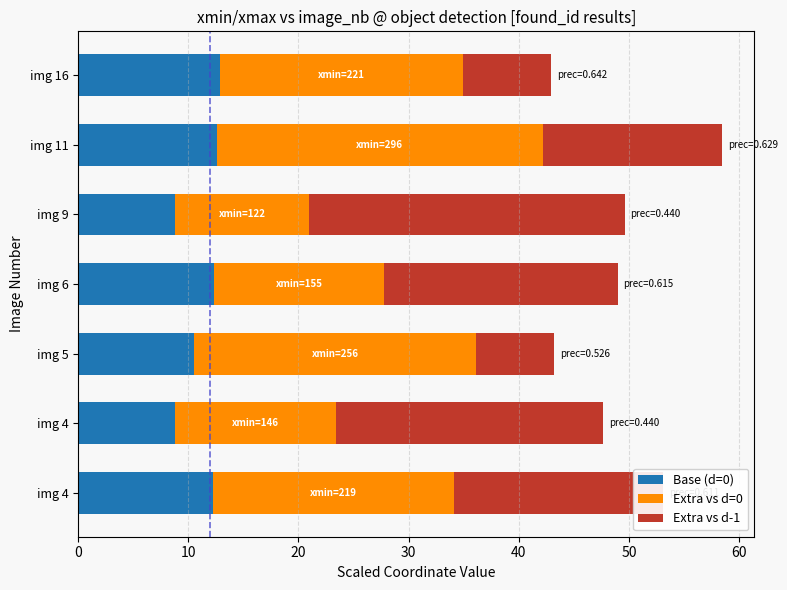

How many values in the Base (d=0) series exceed 12?

4